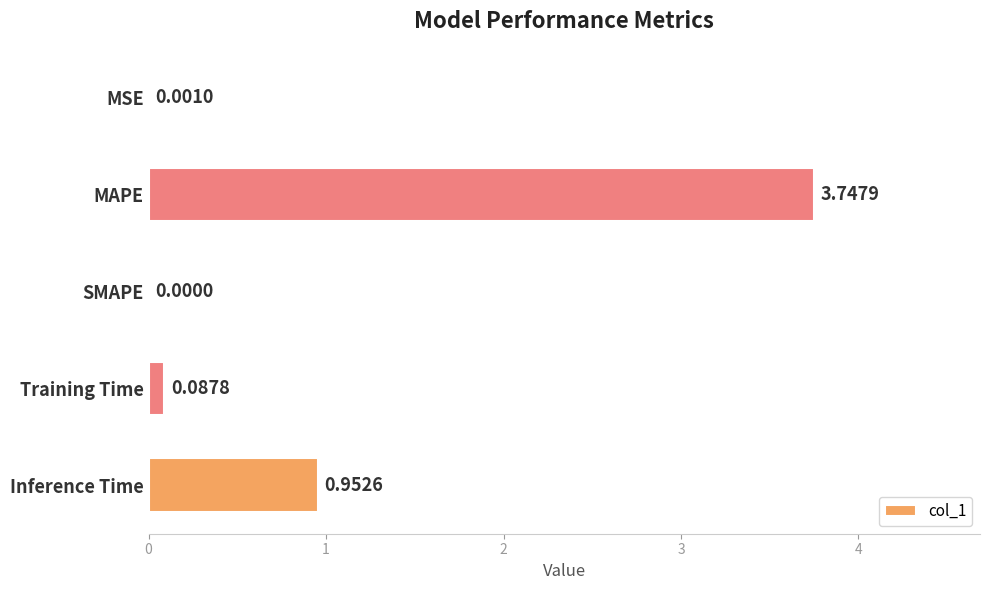

At which category does the chart reach its peak across all series?

MAPE